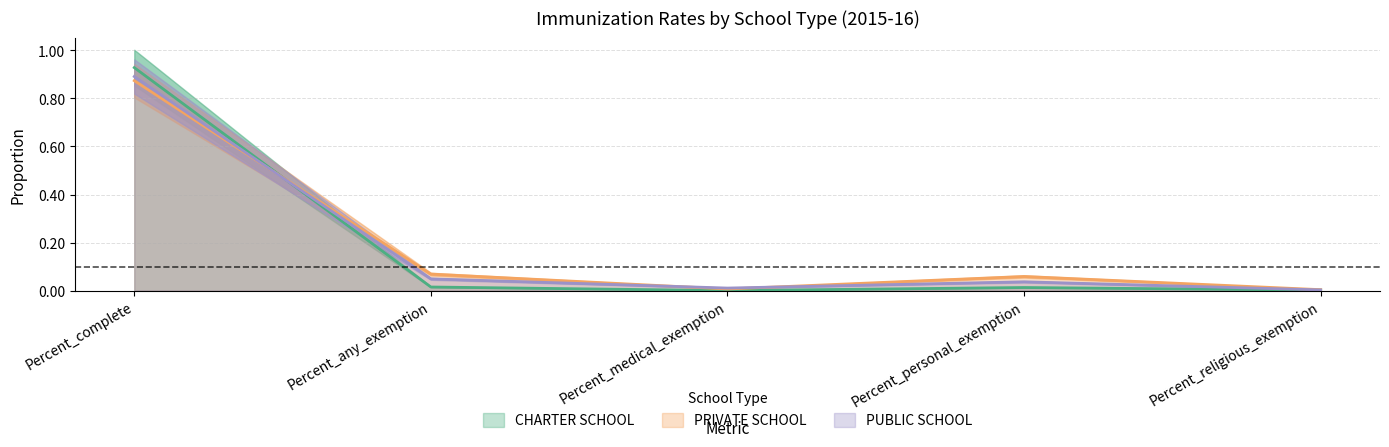

Between Percent_medical_exemption and Percent_religious_exemption, which series saw the biggest shift?

PUBLIC SCHOOL